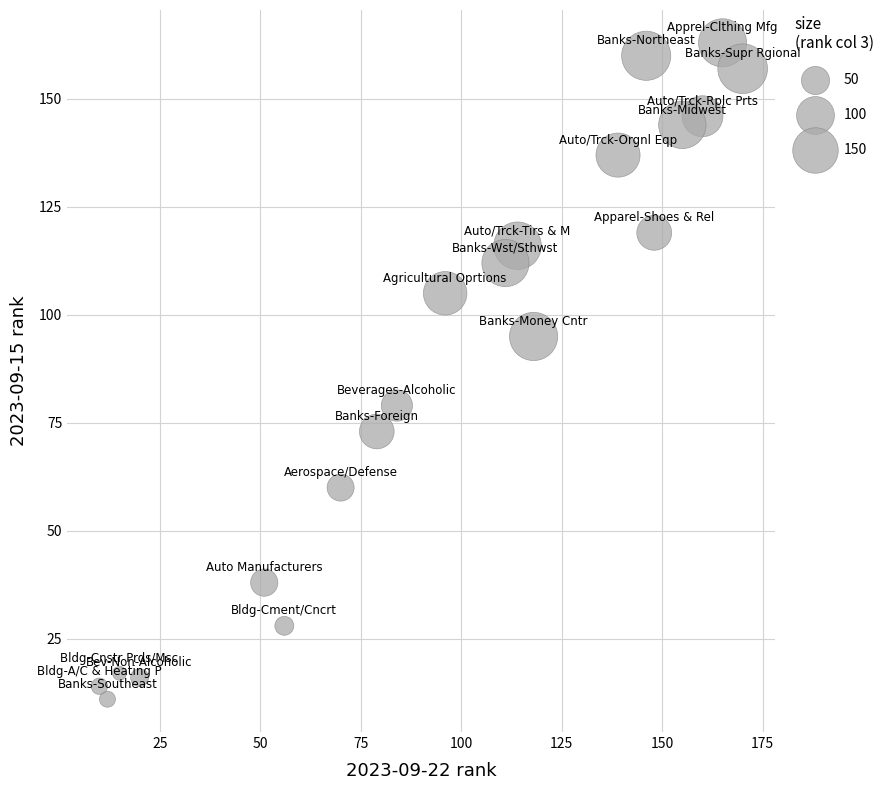

What is the range of X values (max minus min)?

160